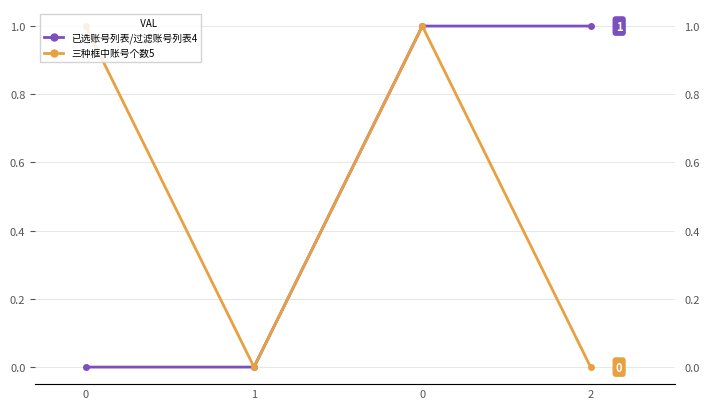

Is it true that 三种框中账号个数5 equals 1 at 0?

True